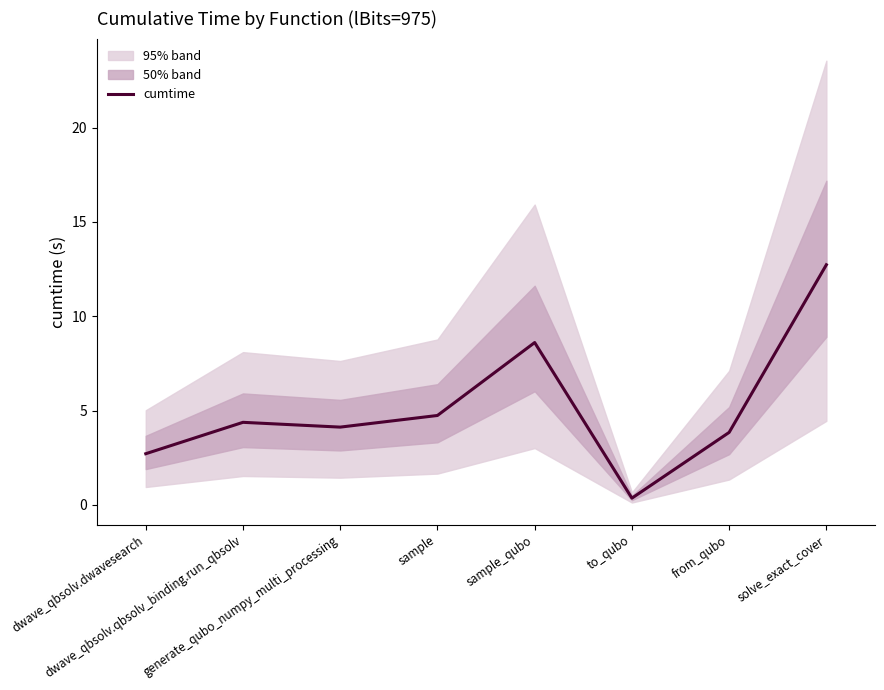

What is the difference between the maximum and minimum values?

12.4